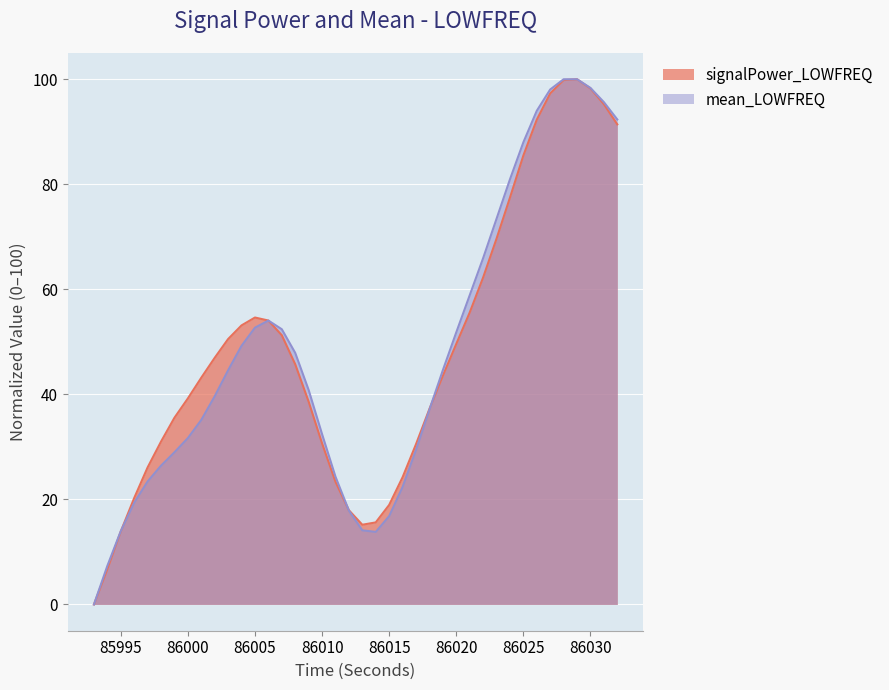

Reading left to right, extract all data points from this chart.

signalPower_LOWFREQ: 0.0	6.7	13.9	20.3	26.1	31.0	35.6	39.2	43.2	47.0	50.5	53.1	54.6	54.1	51.3	45.7	38.6	30.7	23.4	17.9	15.2	15.6	19.0	24.2	30.5	37.2	43.5	49.6	55.6	62.2	69.6	77.4	85.5	92.3	97.3	99.8	100.0	98.3	95.3	91.4
mean_LOWFREQ: 0.0	7.4	14.0	19.4	23.4	26.4	29.0	31.7	35.1	39.6	44.6	49.2	52.7	54.1	52.4	47.9	40.8	32.4	24.3	17.9	14.1	13.8	16.8	22.4	29.4	37.1	44.6	51.8	58.9	65.9	73.4	80.9	88.0	94.0	98.0	100.0	100.0	98.3	95.6	92.3